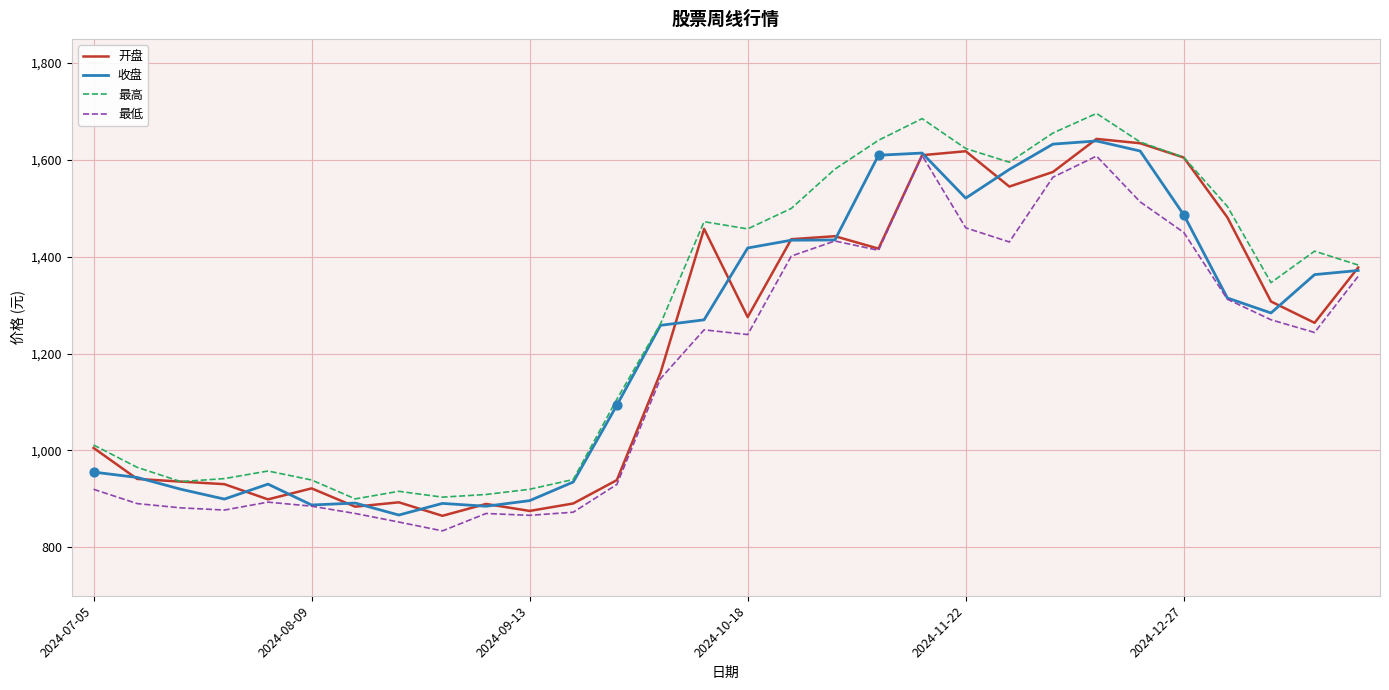

Which series has the largest total across all categories?

最高